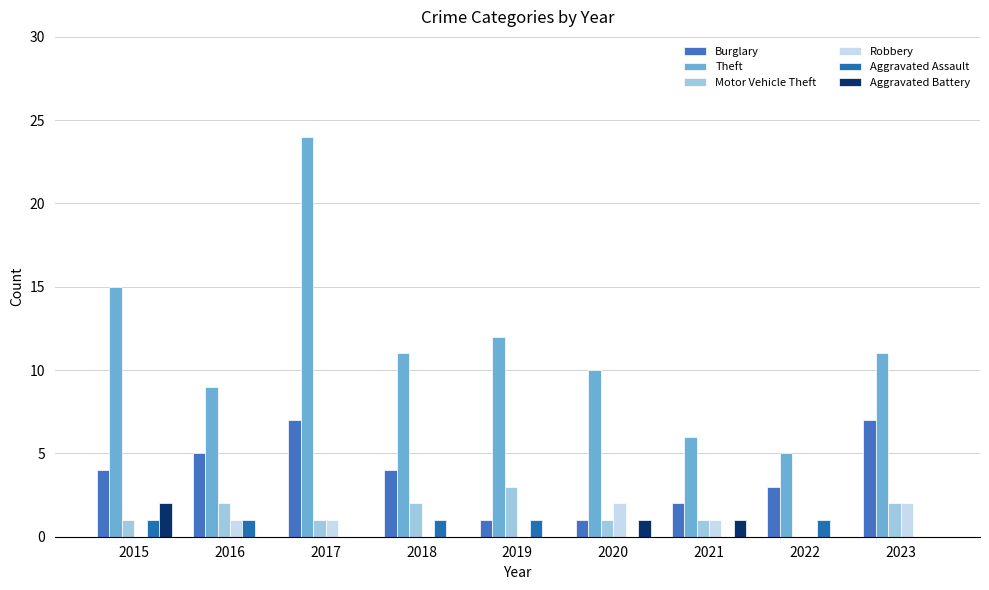

Reading left to right, transcribe all the data shown in this chart.

Burglary: 2015=4	2016=5	2017=7	2018=4	2019=1	2020=1	2021=2	2022=3	2023=7
Theft: 2015=15	2016=9	2017=24	2018=11	2019=12	2020=10	2021=6	2022=5	2023=11
Motor Vehicle Theft: 2015=1	2016=2	2017=1	2018=2	2019=3	2020=1	2021=1	2022=0	2023=2
Robbery: 2015=0	2016=1	2017=1	2018=0	2019=0	2020=2	2021=1	2022=0	2023=2
Aggravated Assault: 2015=1	2016=1	2017=0	2018=1	2019=1	2020=0	2021=0	2022=1	2023=0
Aggravated Battery: 2015=2	2016=0	2017=0	2018=0	2019=0	2020=1	2021=1	2022=0	2023=0